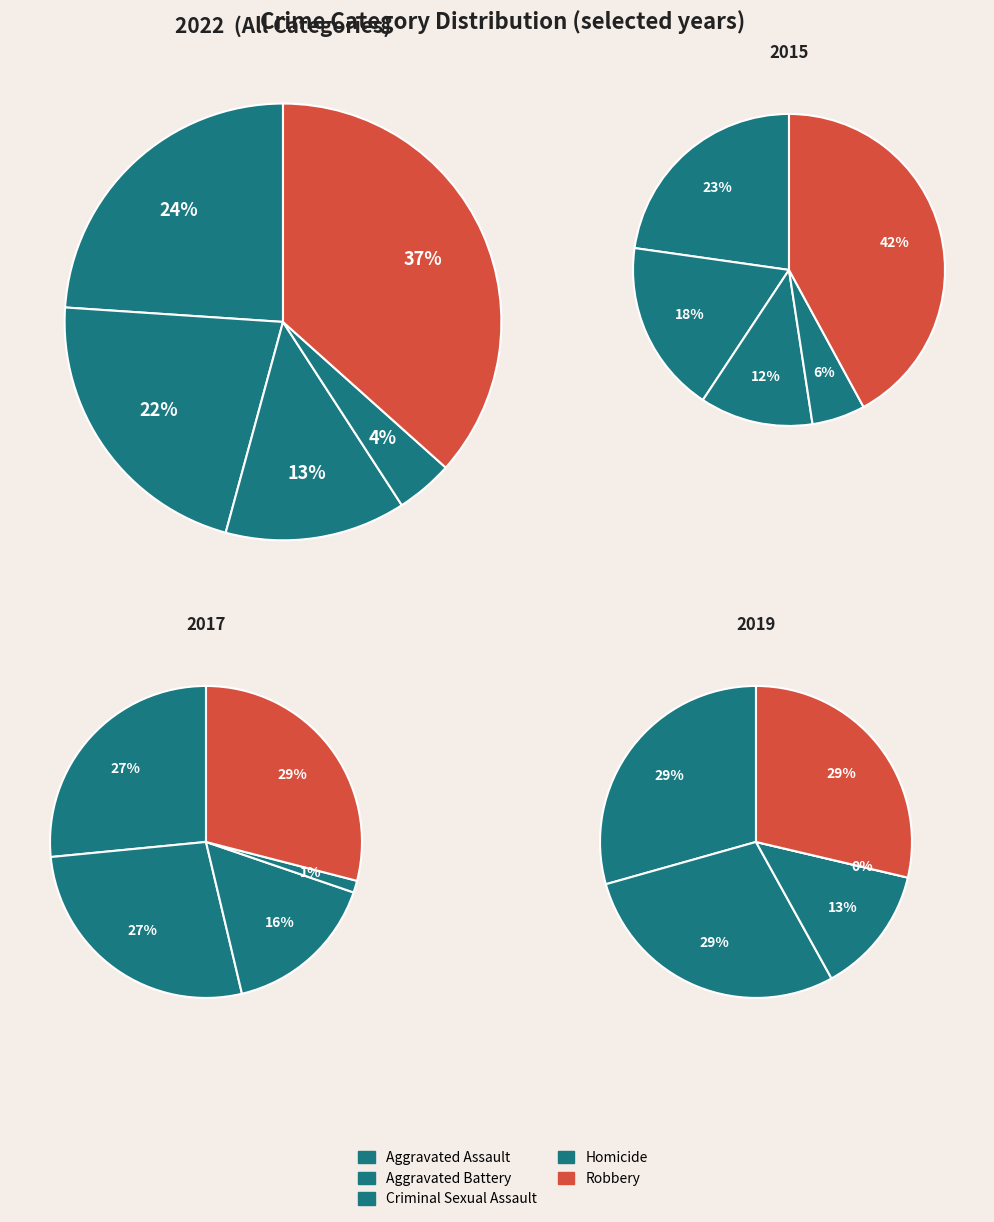

Do 2 and 7 together represent more than half of the pie?

No